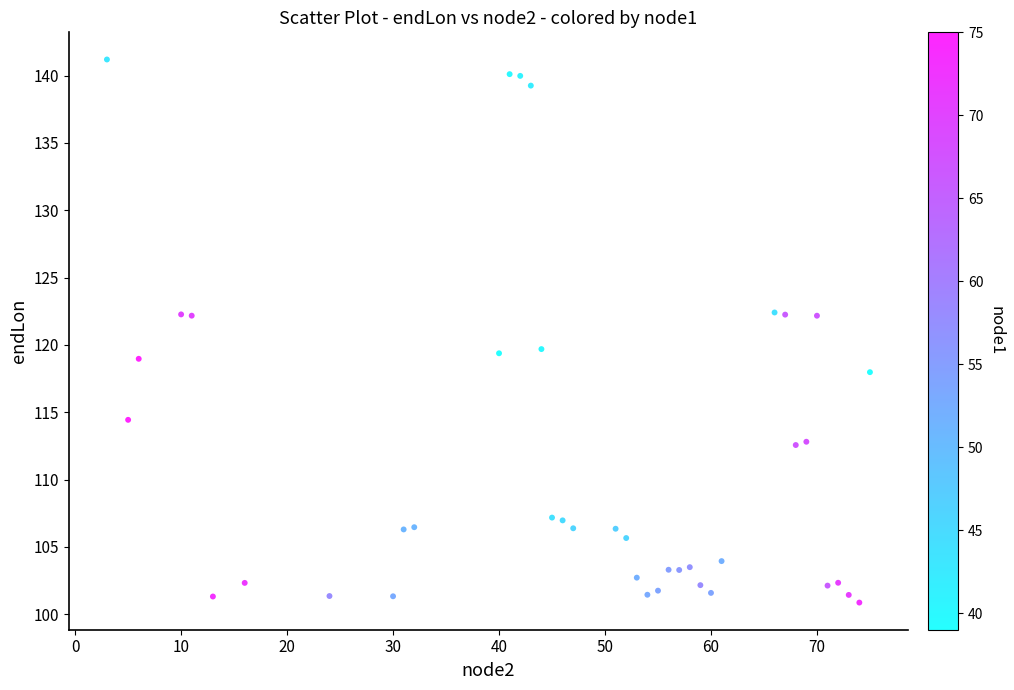

What is the range of Y values (max minus min)?

40.3